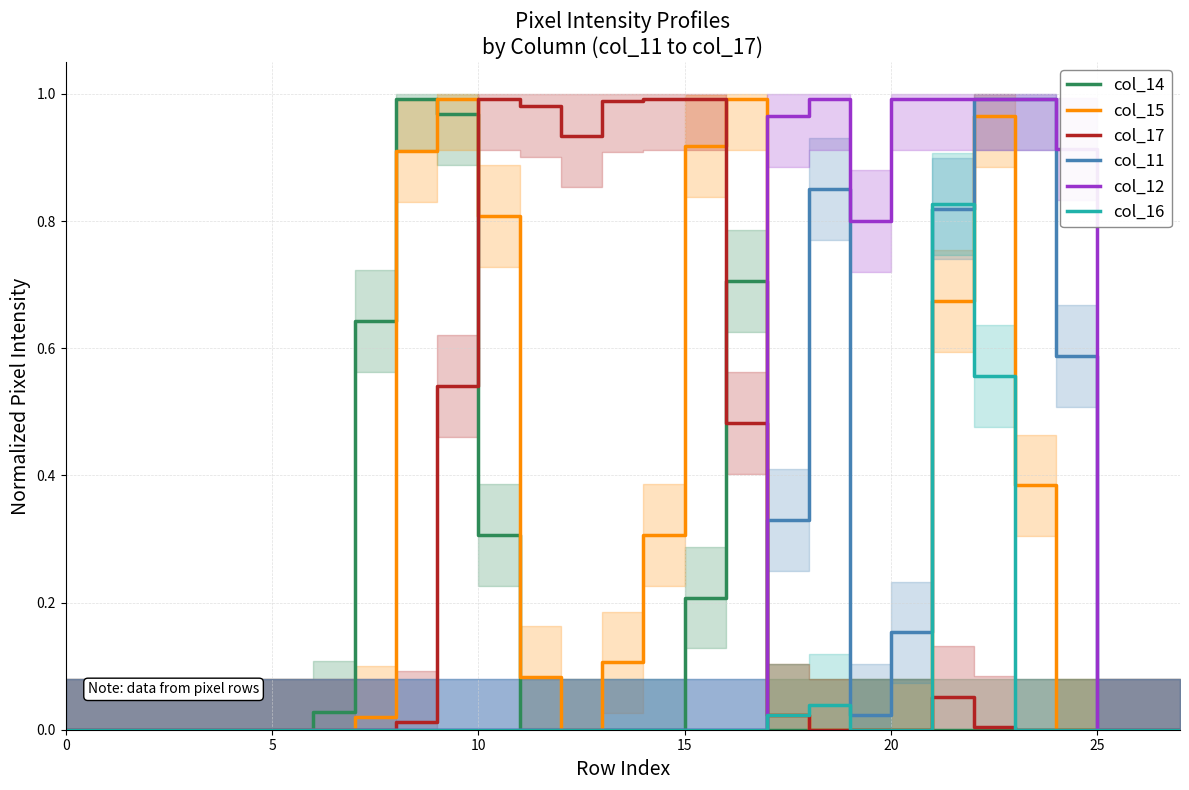

The value of col_15 at 5 is -0.5. True or false?

False